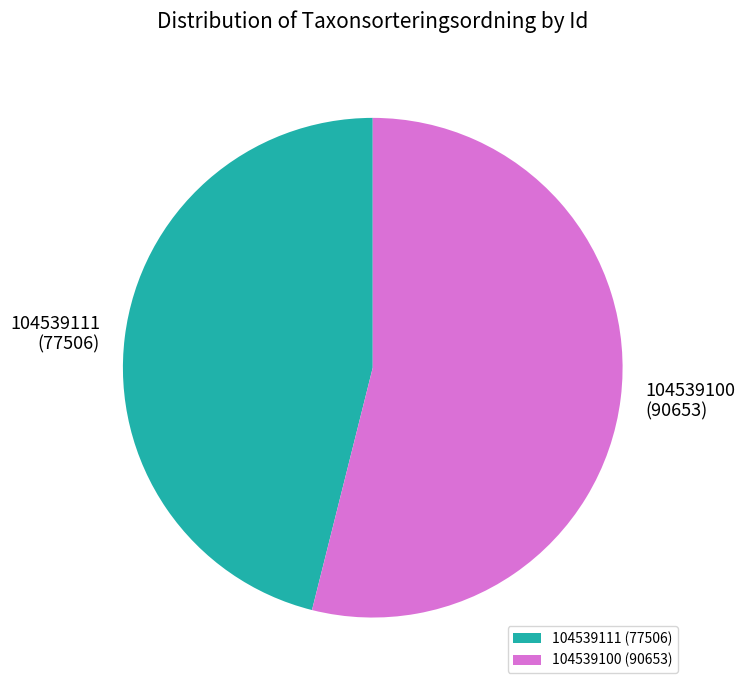

Is there any slice that represents more than half of the pie?

Yes